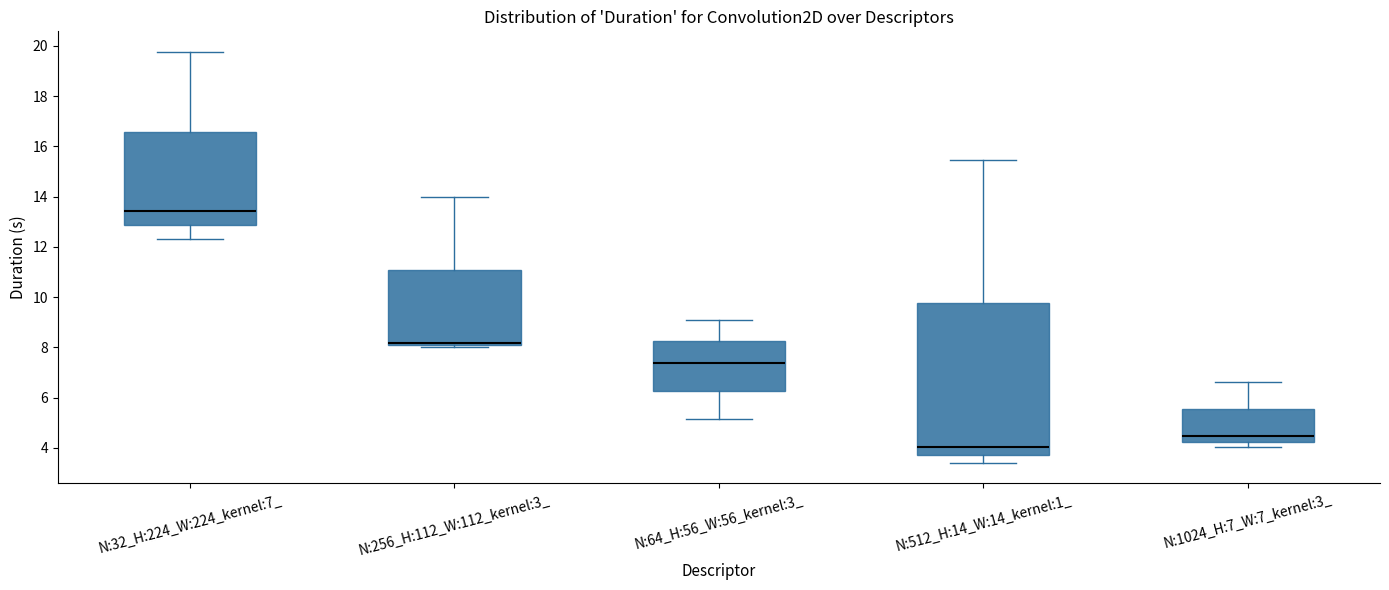

Where does the median line of the box for N:64_H:56_W:56_kernel:3_ sit on the y-axis? The values are not printed on the chart, so give them approximately, as read against the axis.

7.4